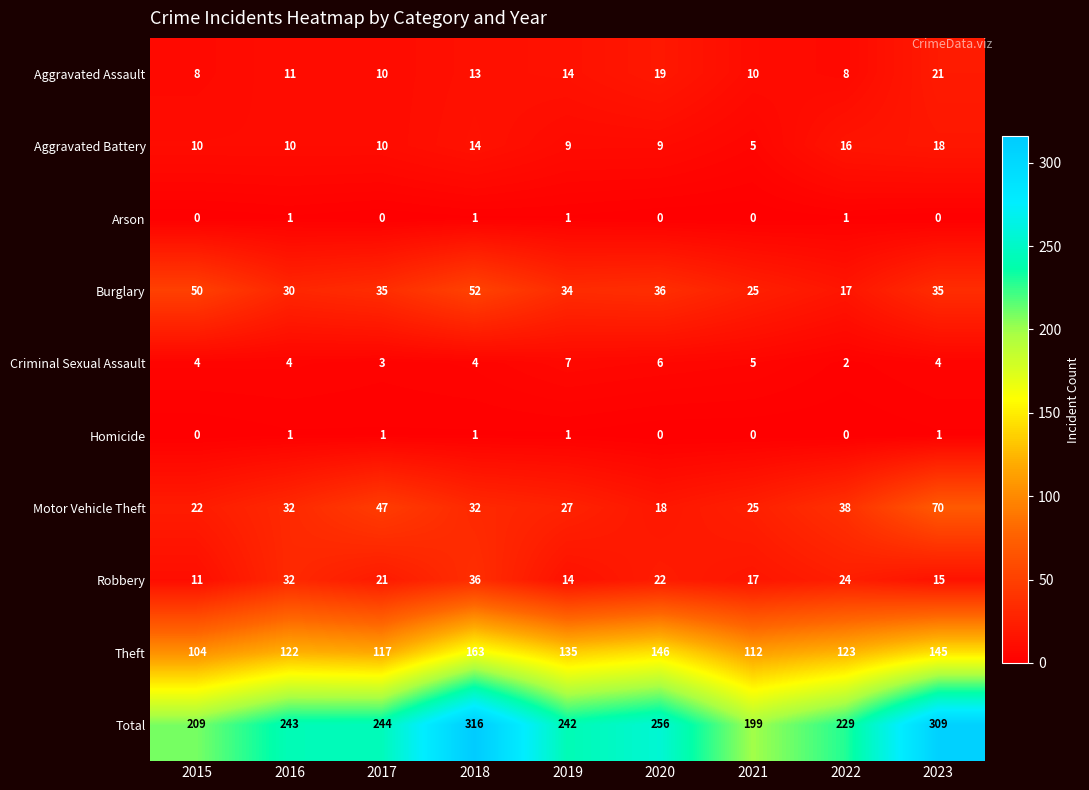

What is the maximum value shown in the chart?

316